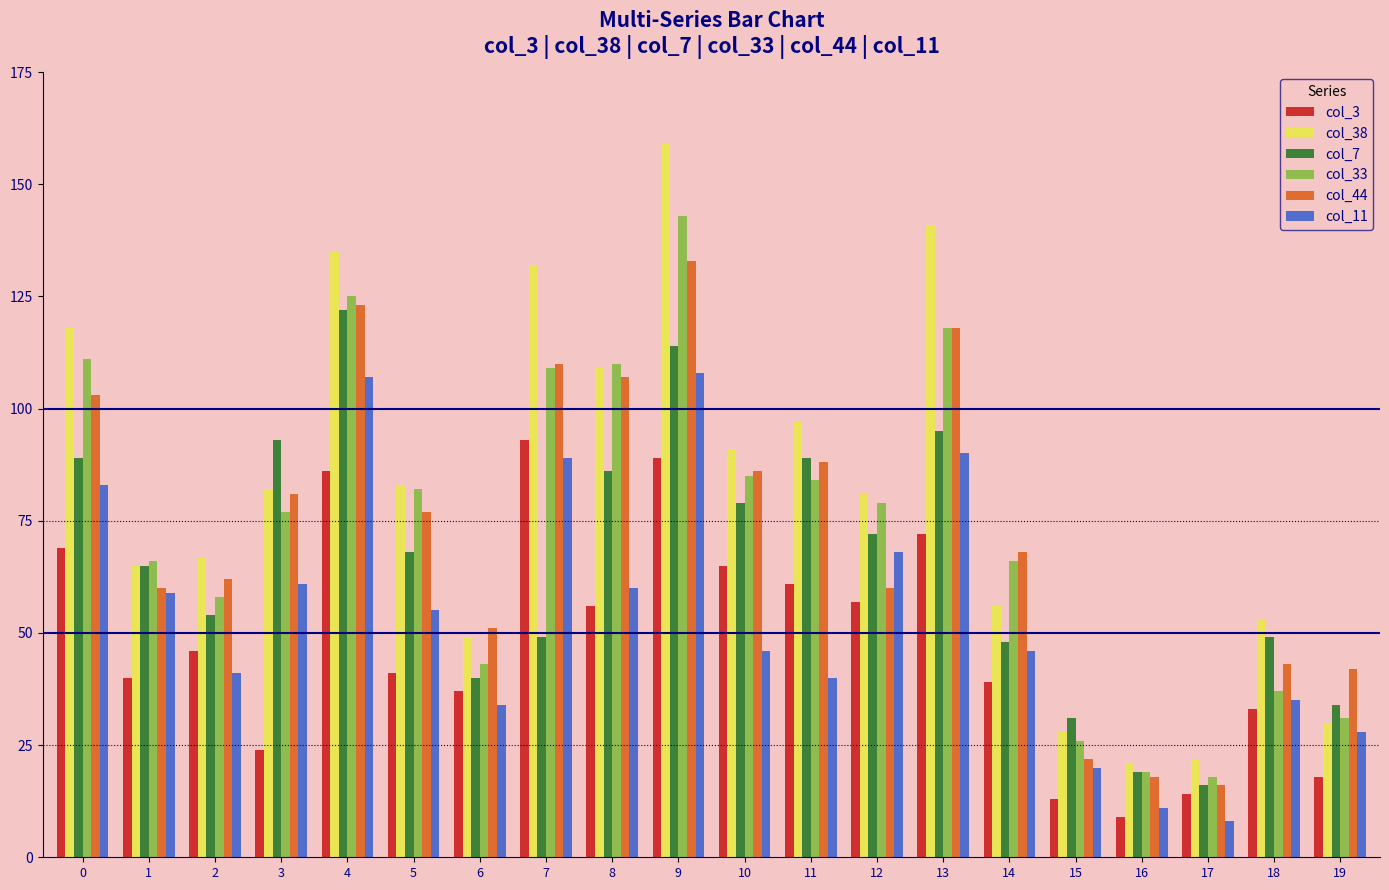

How many groups of bars are there?

20